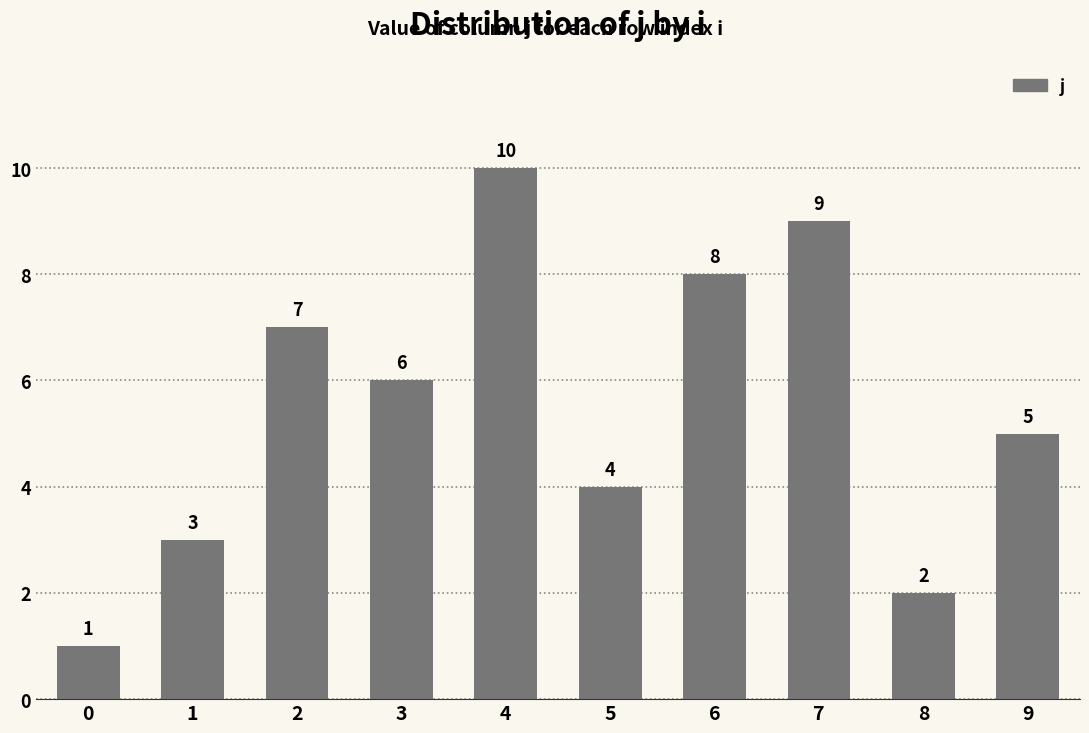

What is the minimum value shown in the chart?

1